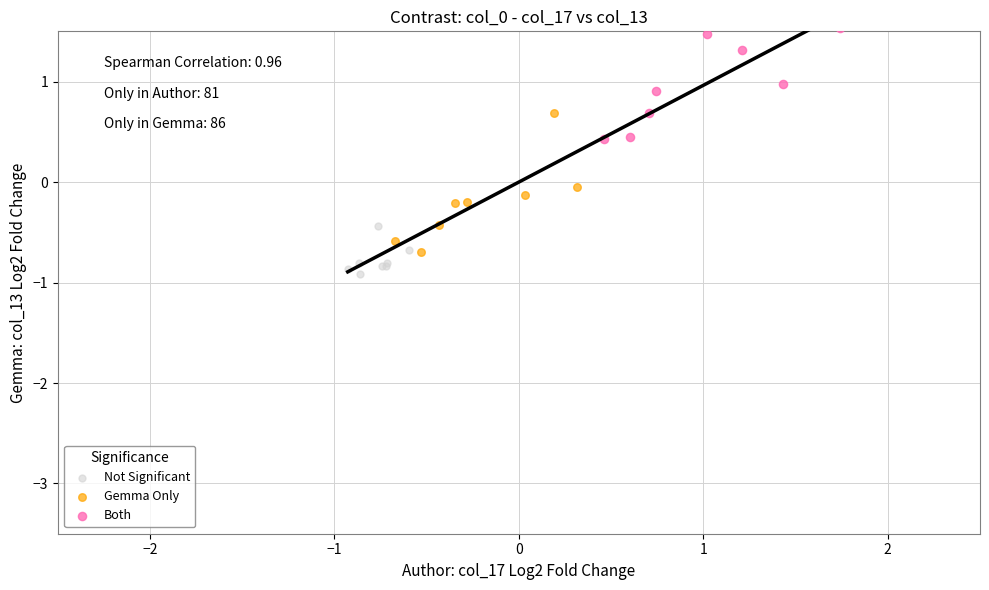

Which series has the largest Y range (max minus min)?

Gemma Only